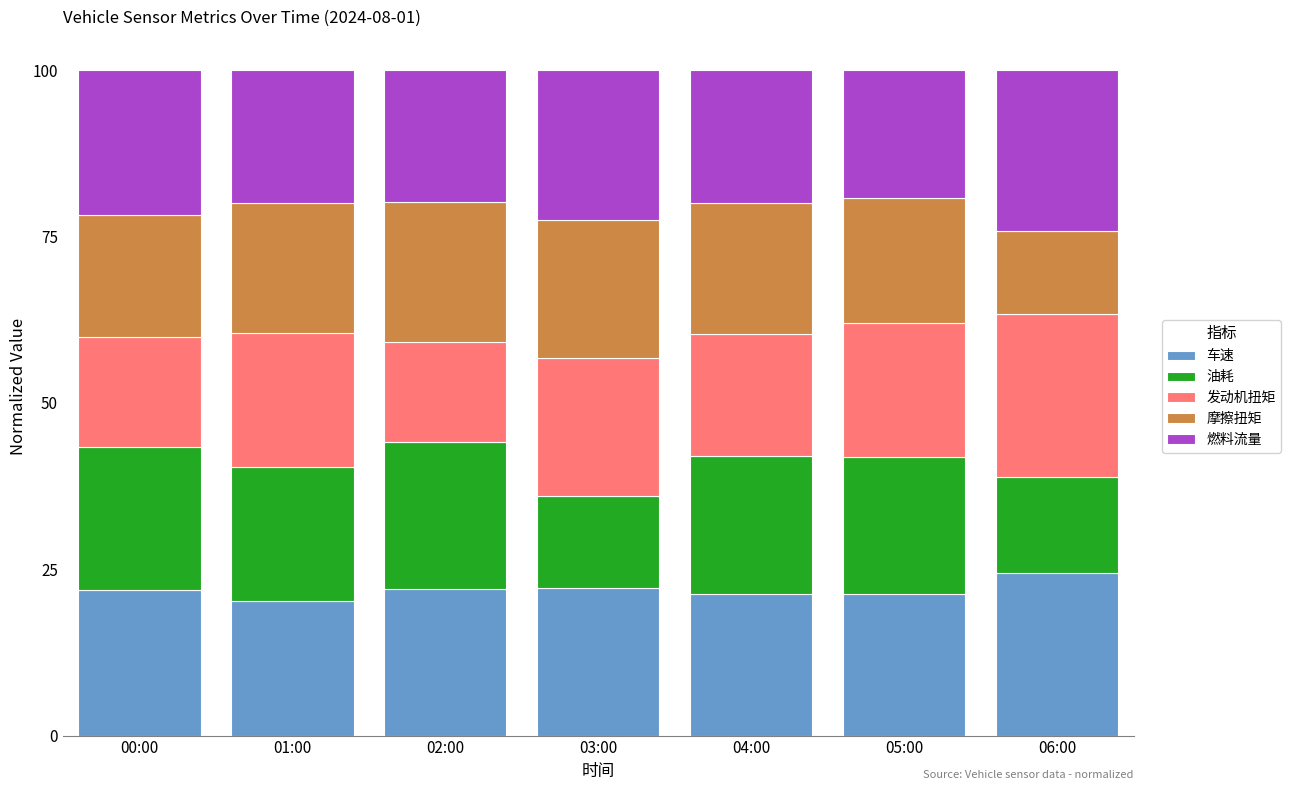

What is the sum of the 车速 values at 01:00 and 05:00?

41.4